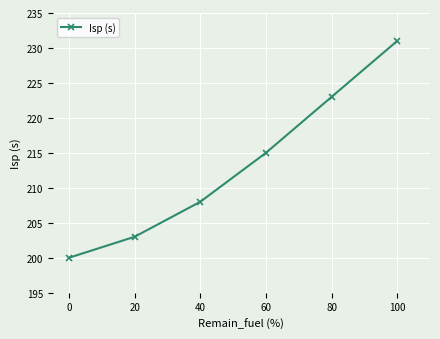

Is it true that the value at 40 is 332?

False